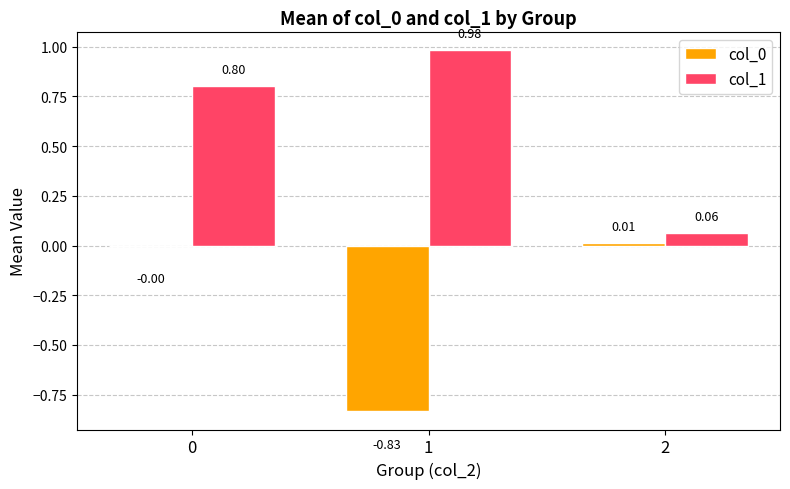

Are the bars horizontal?

No